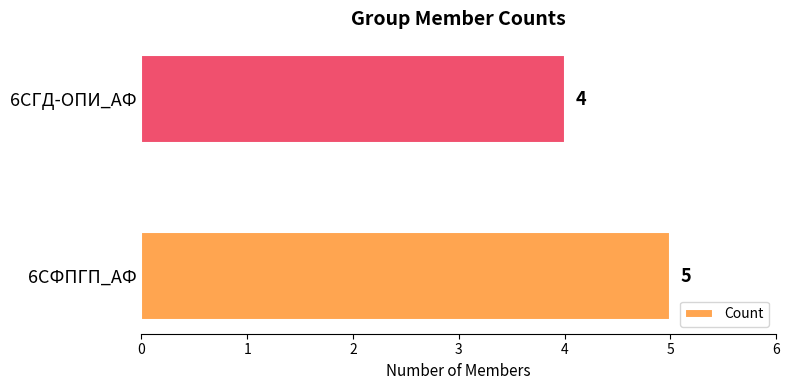

At which label is the value closest to 4?

6СГД-ОПИ_АФ